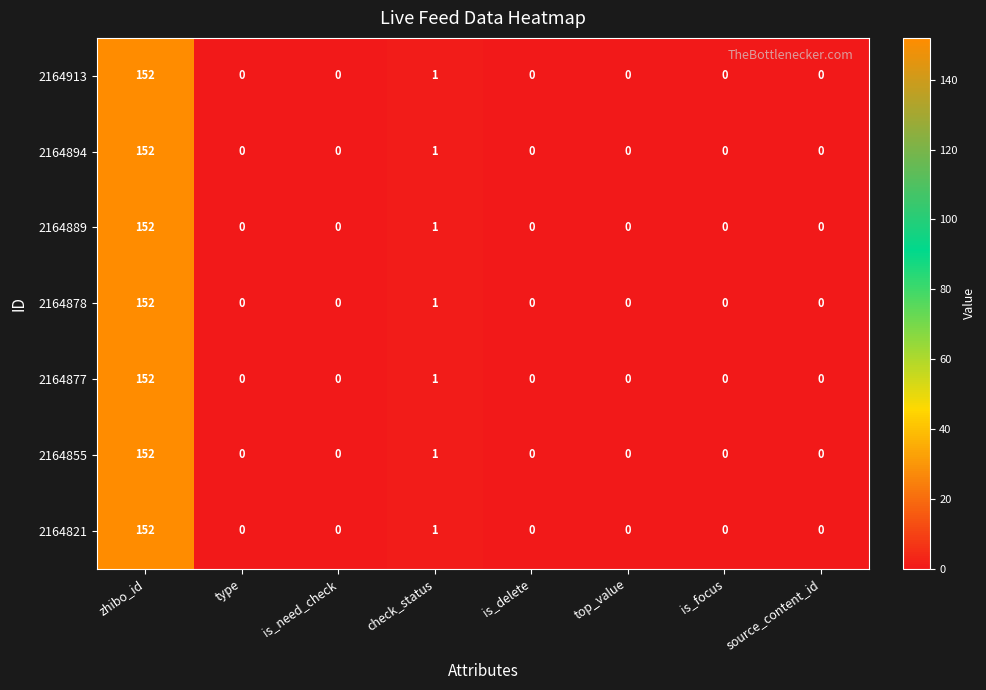

Count the number of categories in the chart.

8